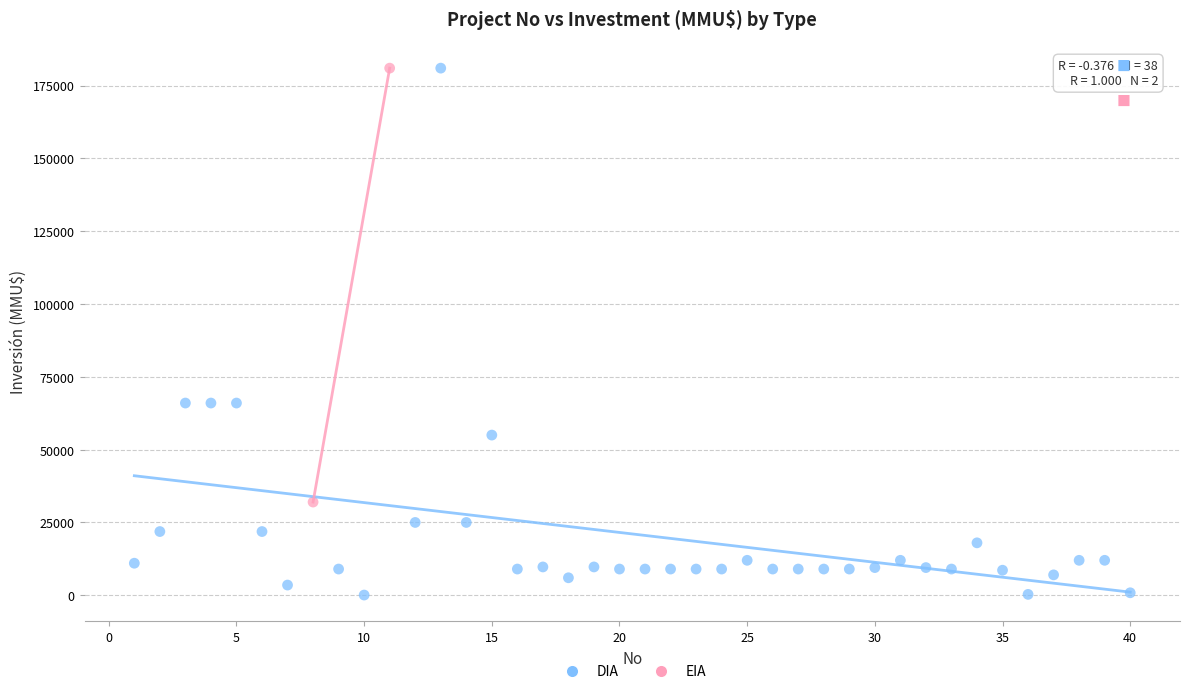

What are all the series names shown in the legend?

DIA, EIA